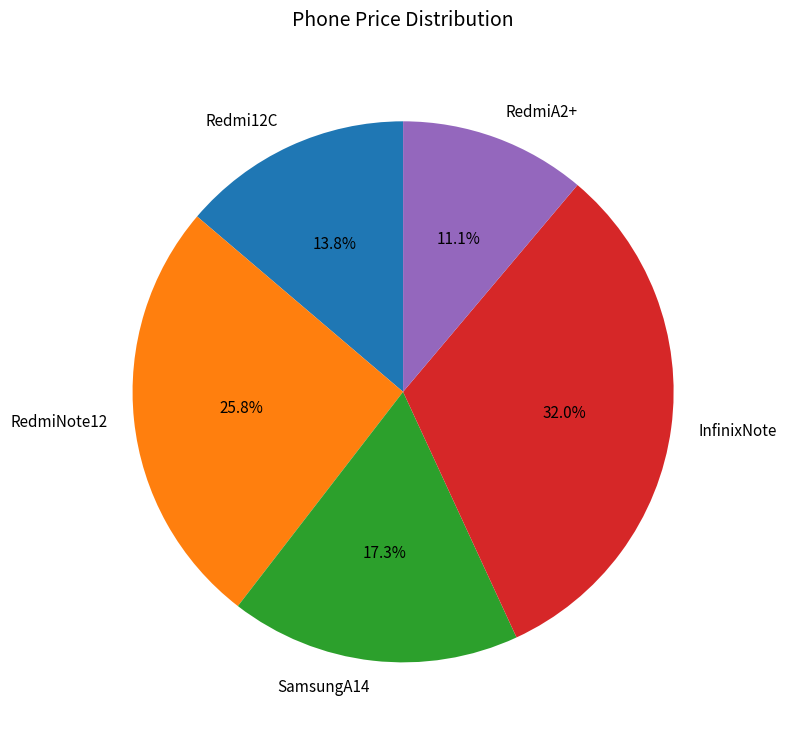

What percentage is NOT represented by SamsungA14?

82.7%